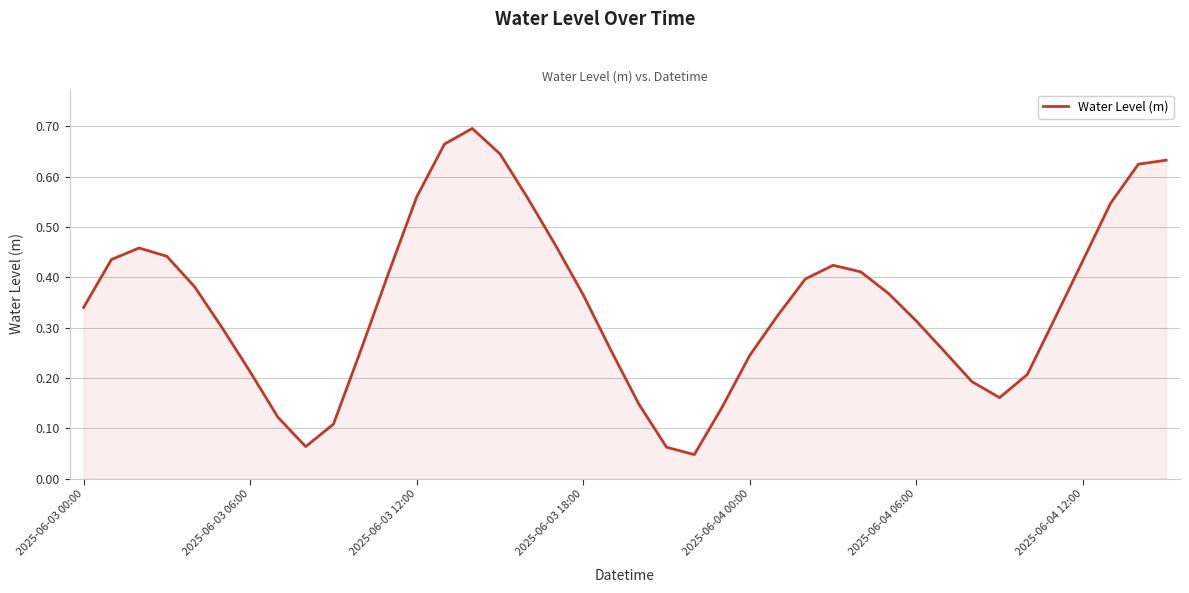

How many lines are shown in the chart?

1